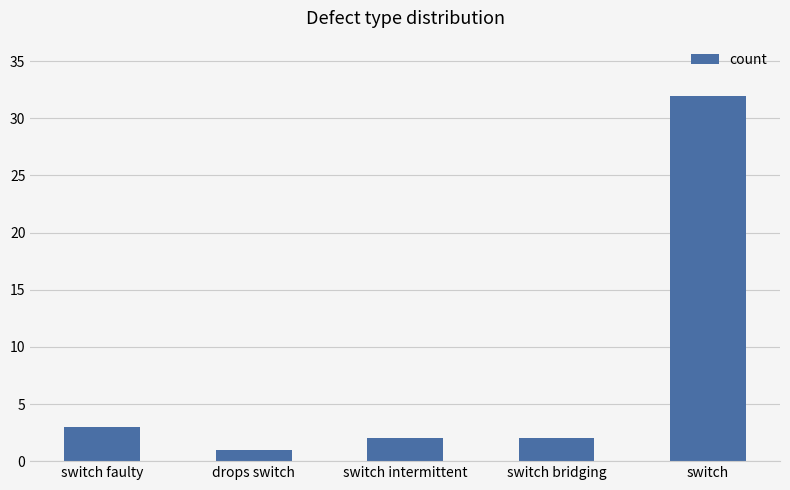

What is the greatest value displayed?

32